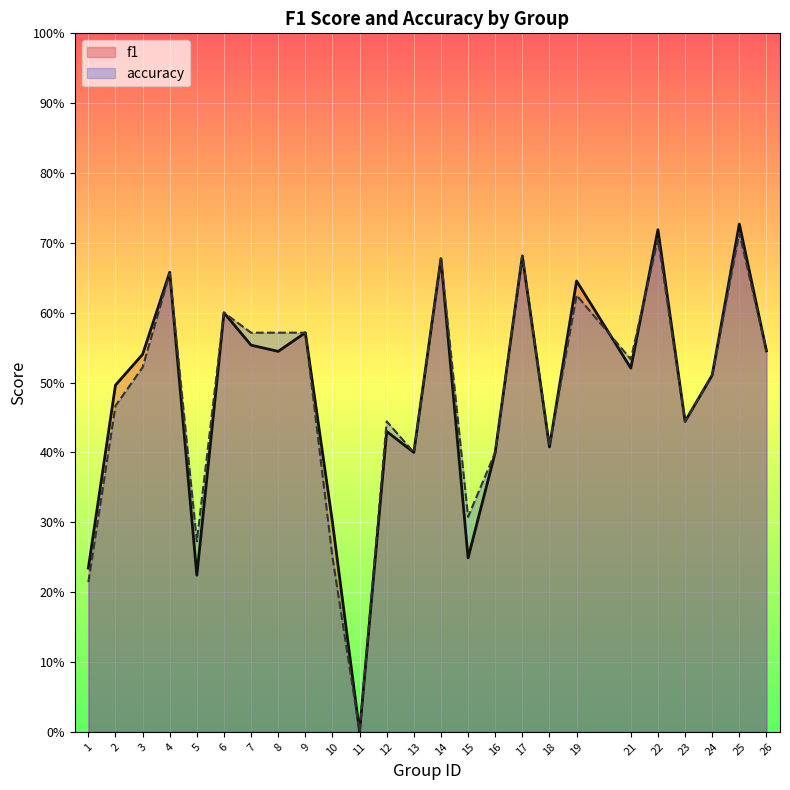

Is it true that f1 equals 0.5 at 24?

True